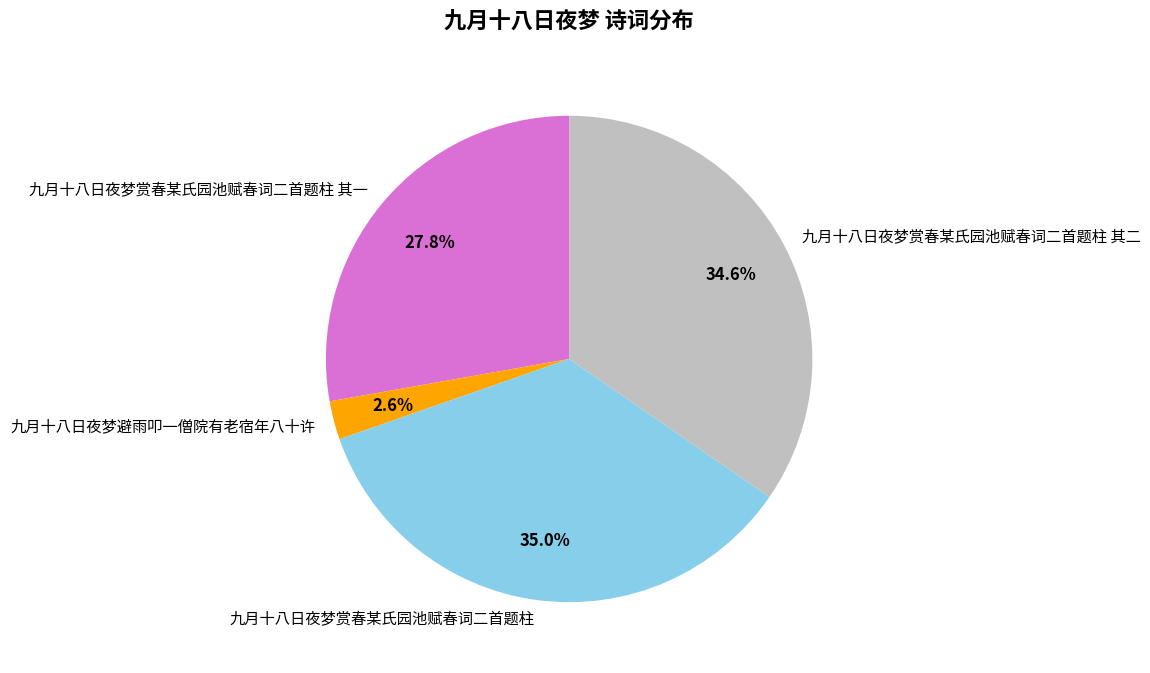

To the nearest percent, what is the difference between the 九月十八日夜梦避雨叩一僧院有老宿年八十许 and 九月十八日夜梦赏春某氏园池赋春词二首题柱 其二 slice percentages?

32%